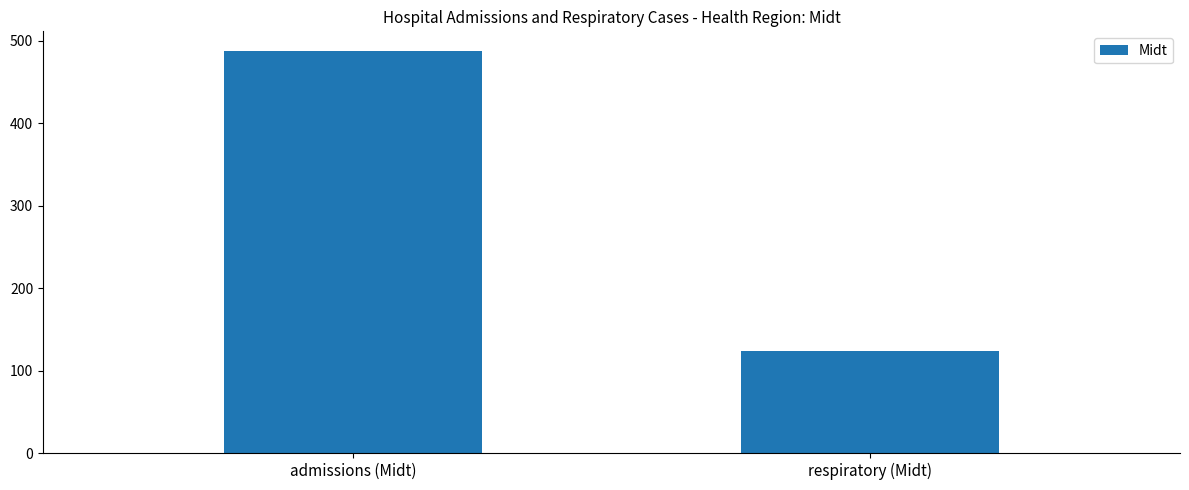

Is it true that the value at respiratory (Midt) is 164?

False